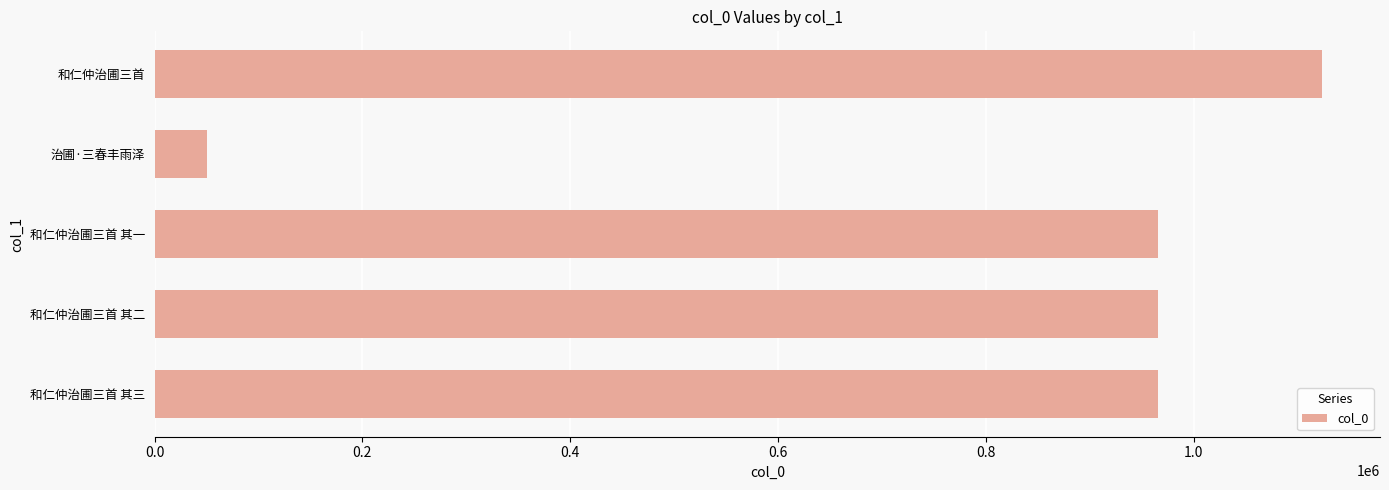

What is the smallest value displayed?

50081